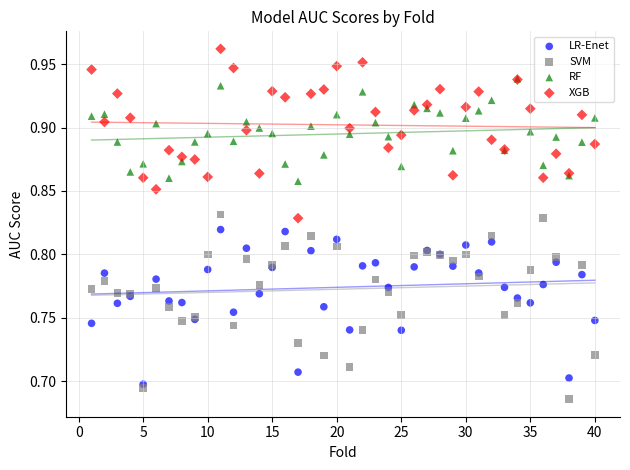

Which series contains the highest Y value?

XGB